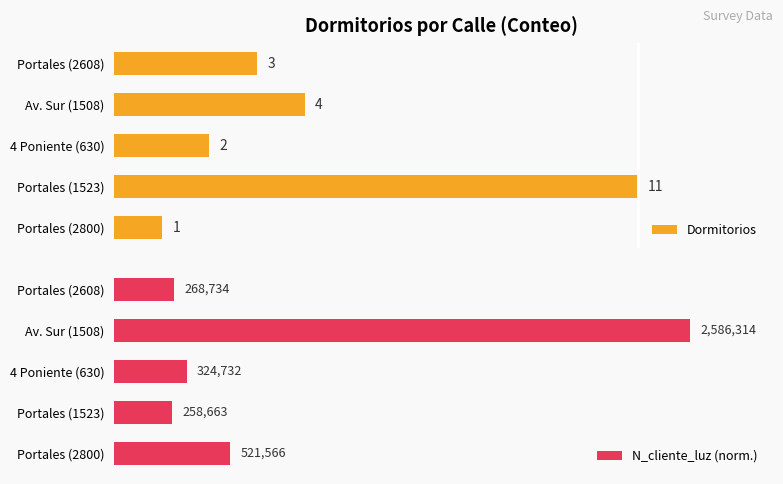

List the labels in order of Dormitorios value, largest first.

Portales (1523), Av. Sur (1508), Portales (2608), 4 Poniente (630), Portales (2800)